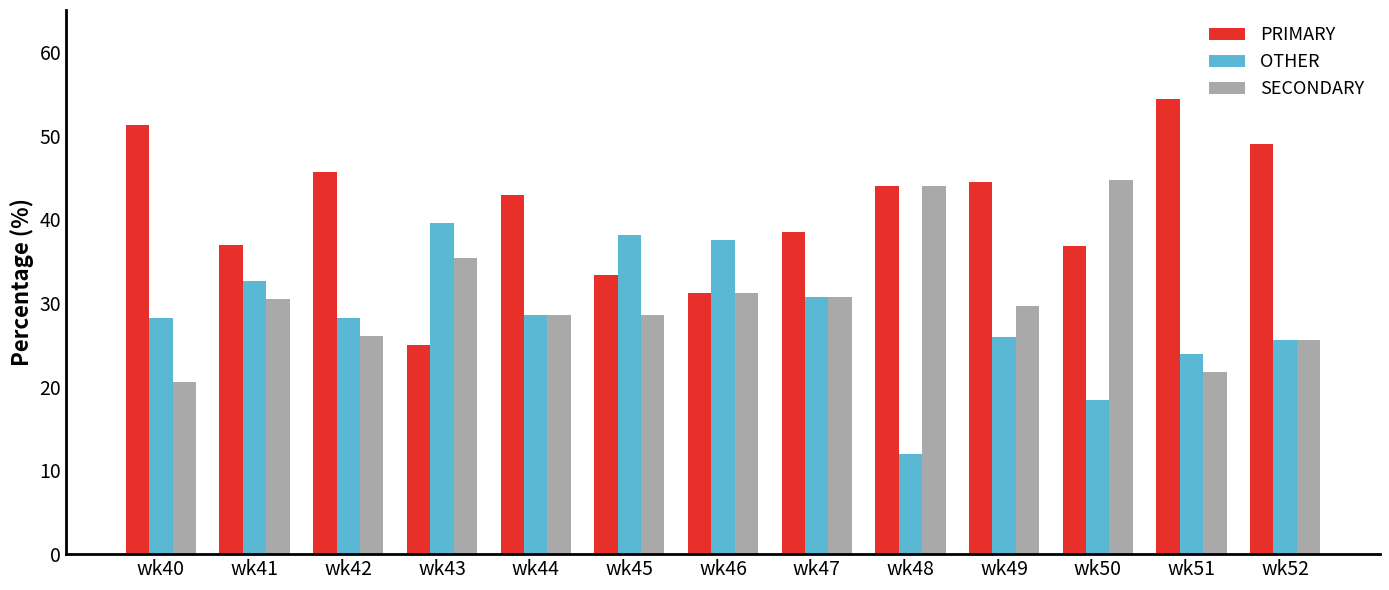

What is the sum of all SECONDARY values?

397.3